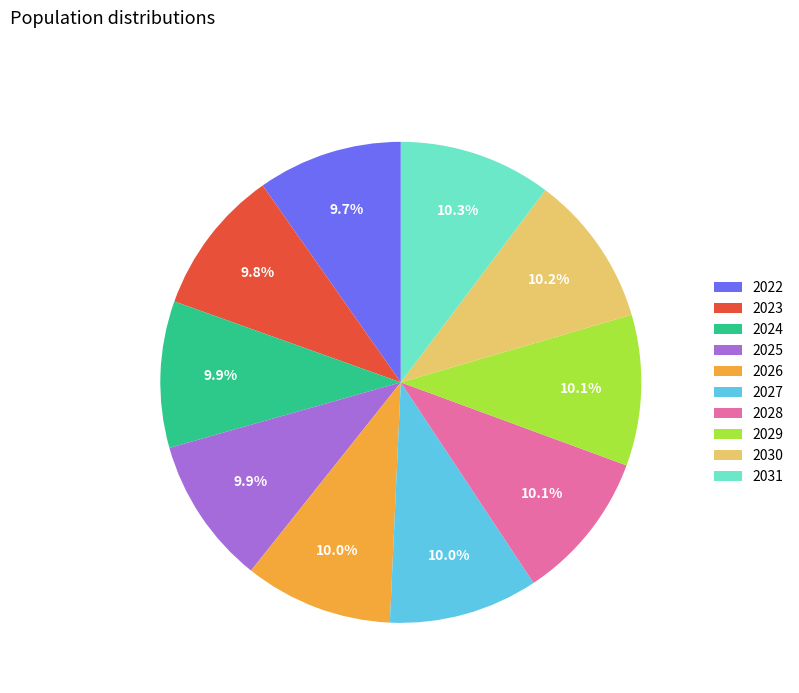

To the nearest percent, what portion does 2022 represent?

10%